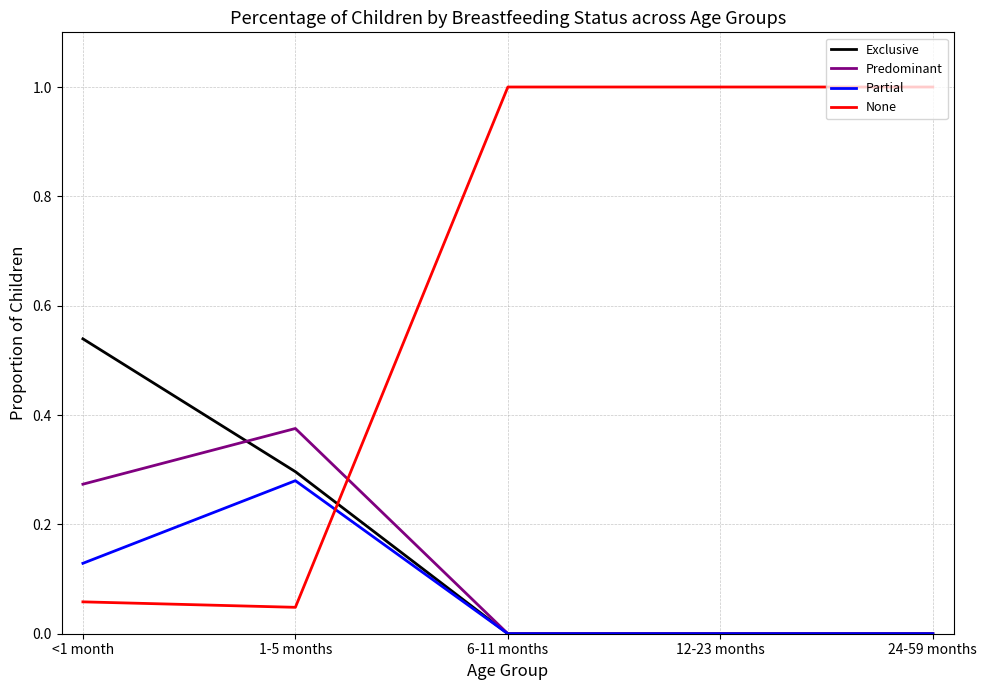

After their last crossing, which series has the higher values: Partial or None?

None